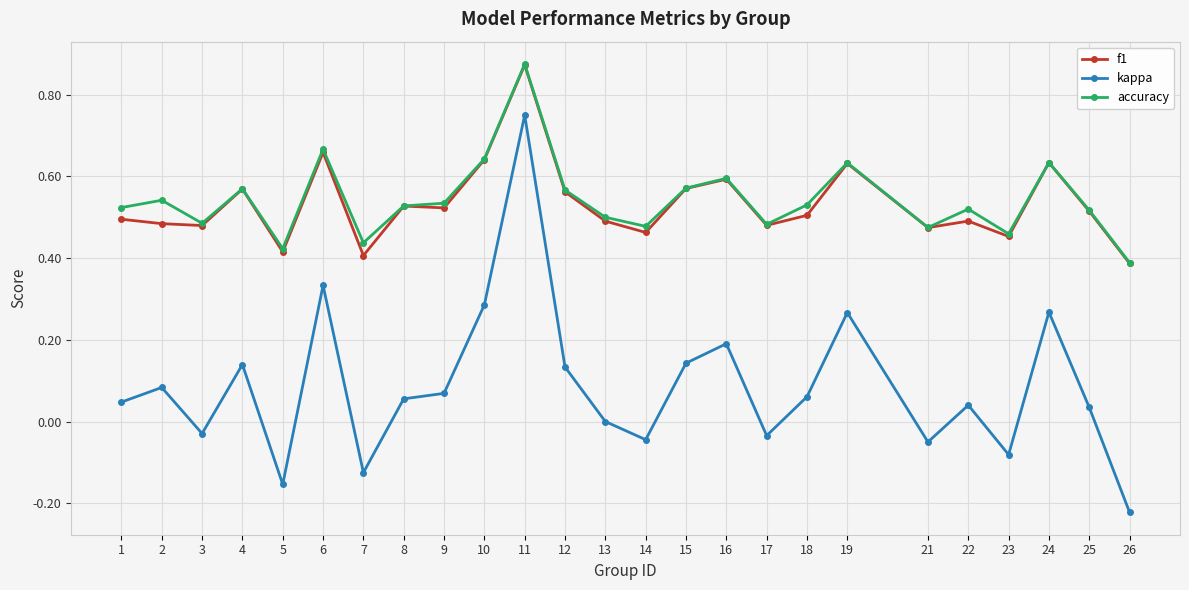

Between 15 and 26, which series saw the biggest shift?

kappa